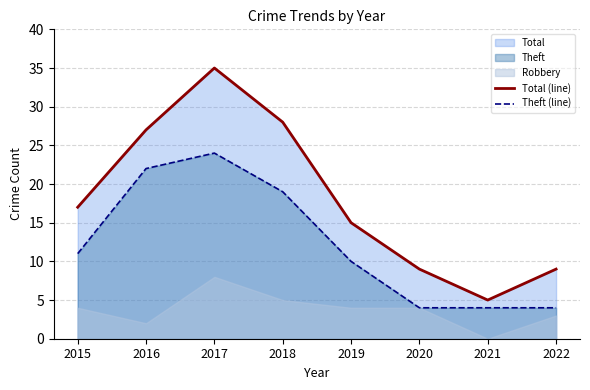

Is it true that Theft (line) equals 4 at 2019?

False